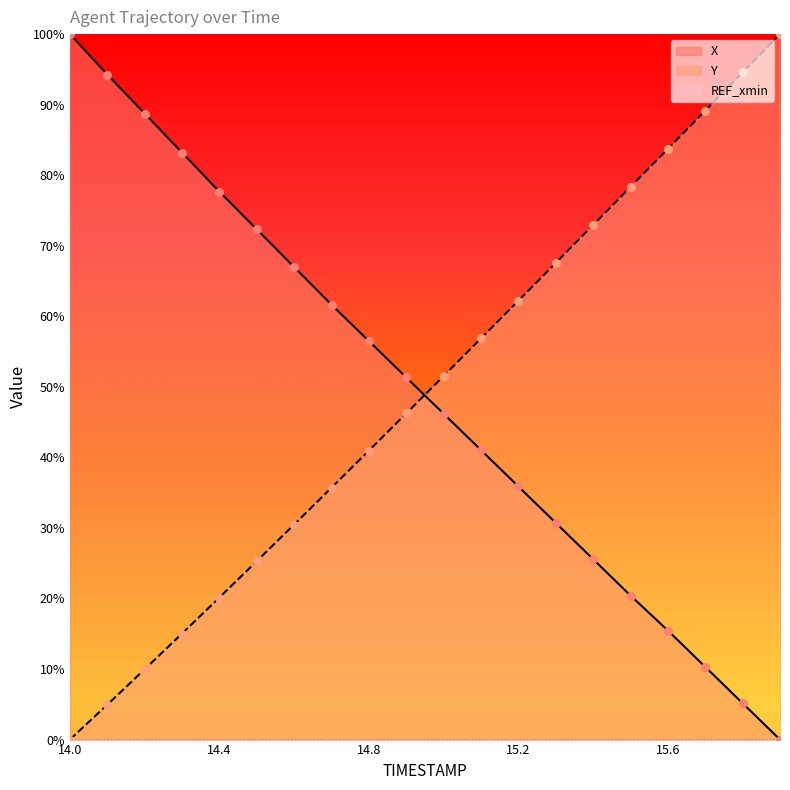

Which series has the largest Y range (max minus min)?

X